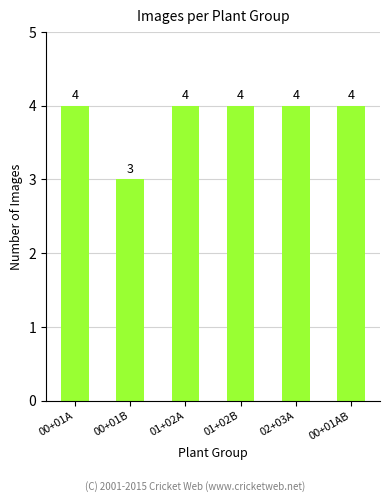

What is the ratio of the value at 00+01AB to the value at 02+03A?

1.0